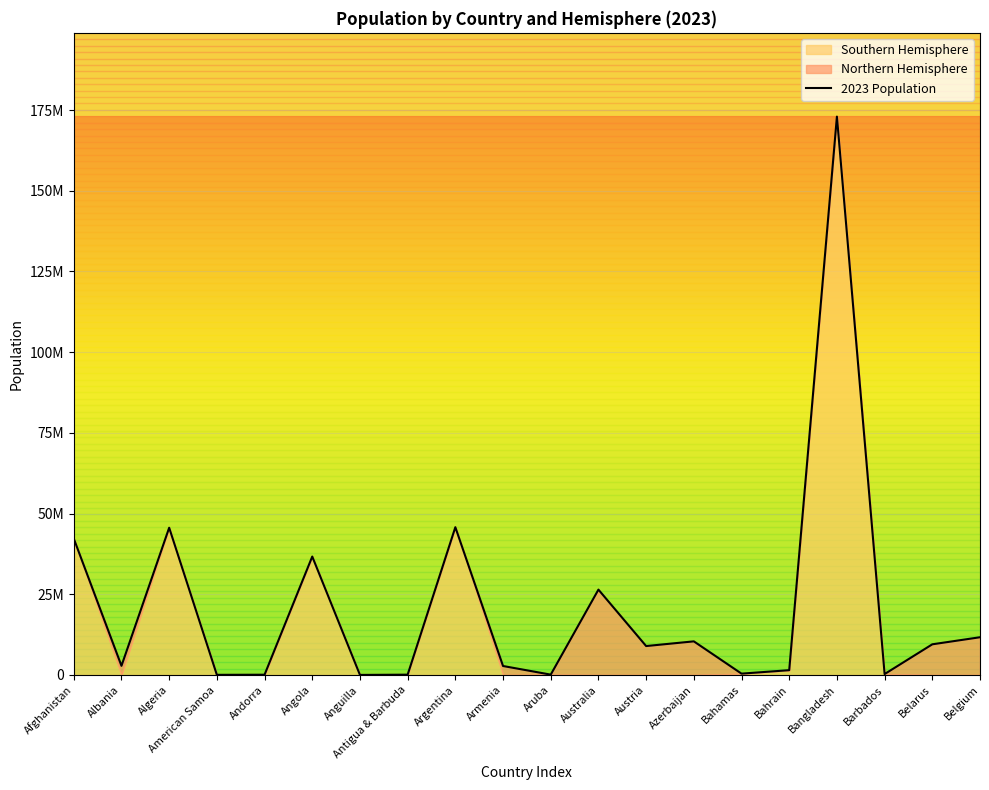

Where is the data nearest to the value 86485109?

Argentina